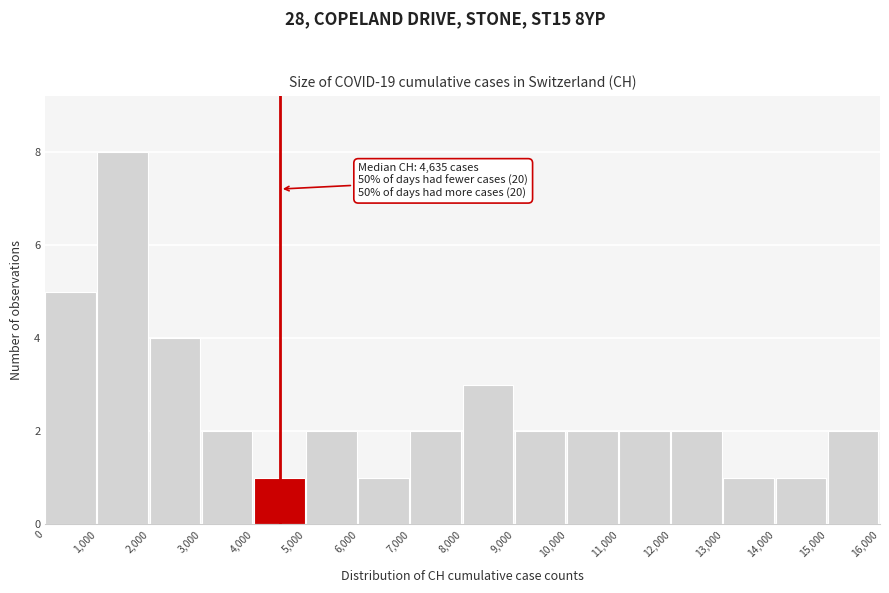

Which range on the x-axis has the tallest bar?

1,000 to 2,000